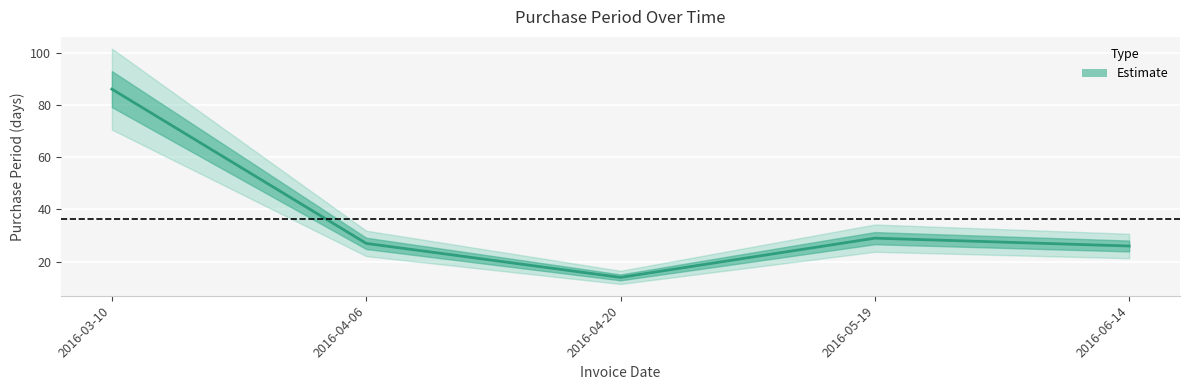

Is it true that the value at 2016-06-14 is 26?

True